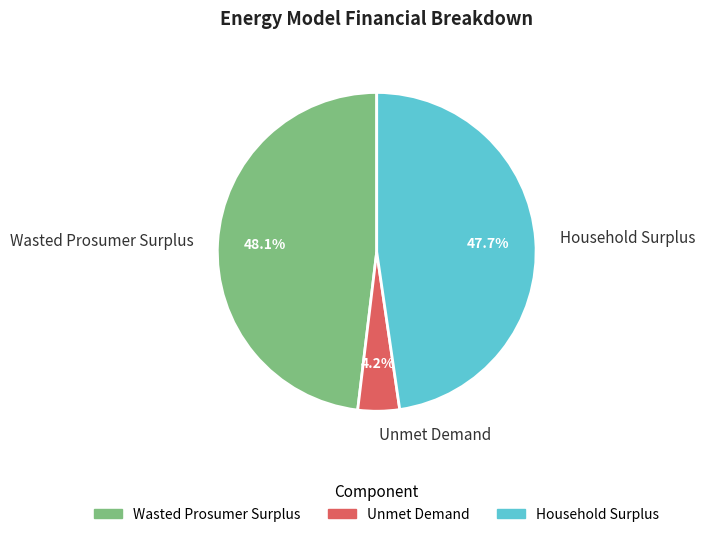

To the nearest percent, what percentage of the pie is Wasted Prosumer Surplus?

48%